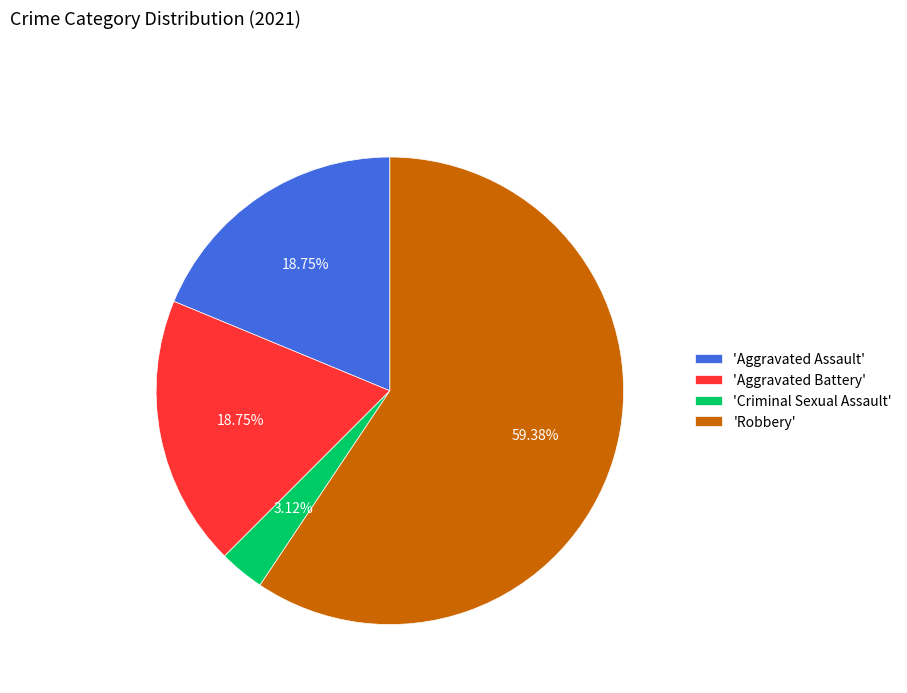

What is the smallest slice in the pie chart?

'Criminal Sexual Assault'